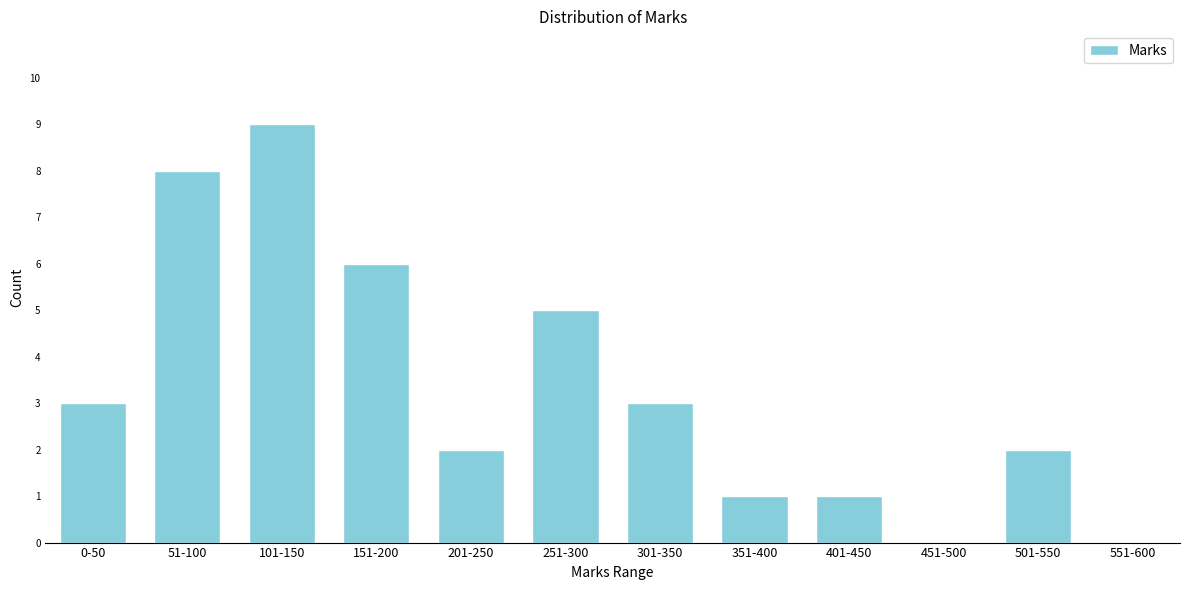

Reading left to right, extract all data points from this chart.

0-50=3	51-100=8	101-150=9	151-200=6	201-250=2	251-300=5	301-350=3	351-400=1	401-450=1	451-500=0	501-550=2	551-600=0